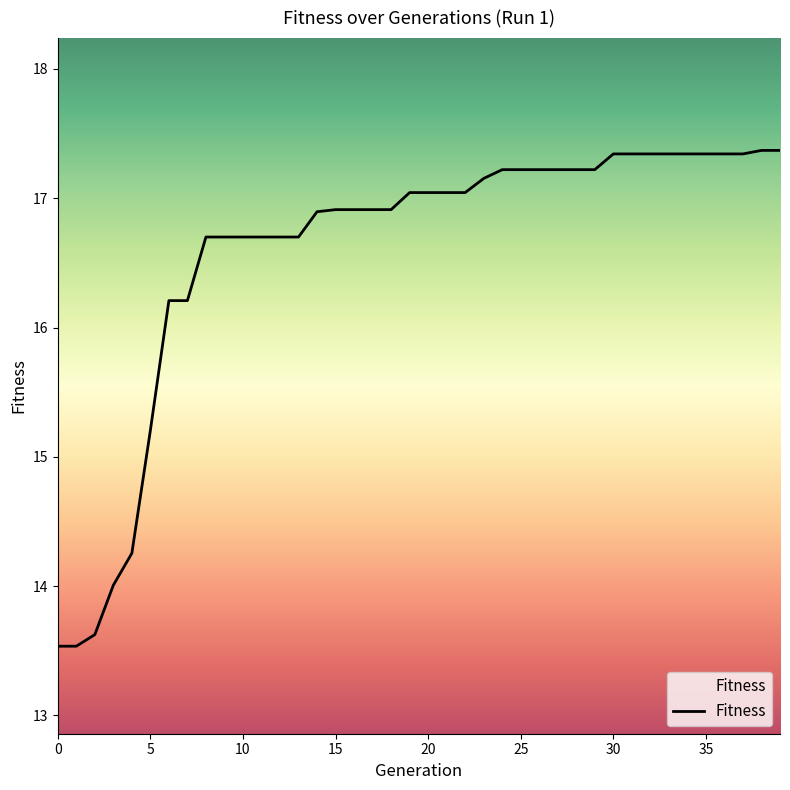

How many values exceed 17?

21